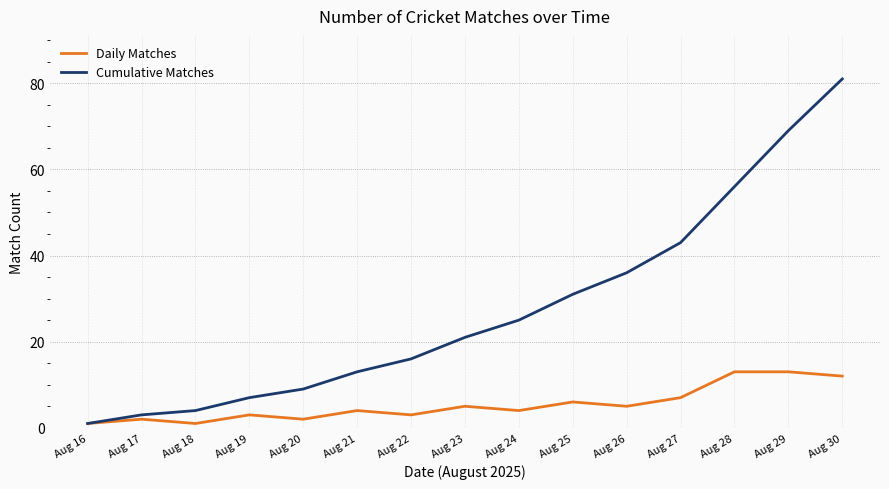

At how many categories does at least one series exceed 74?

1